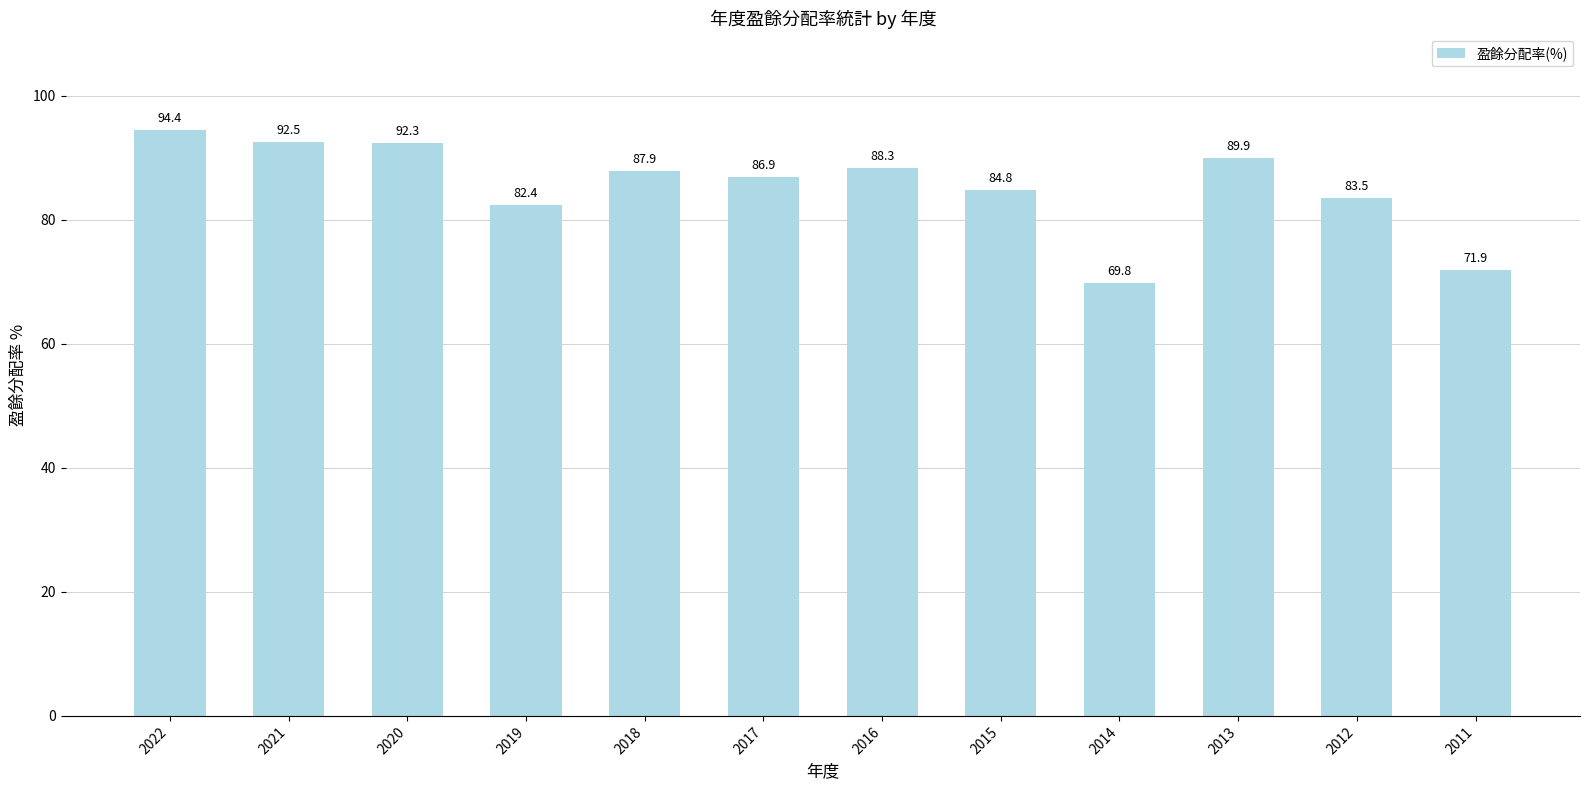

Is it true that the value at 2020 is 134.1?

False